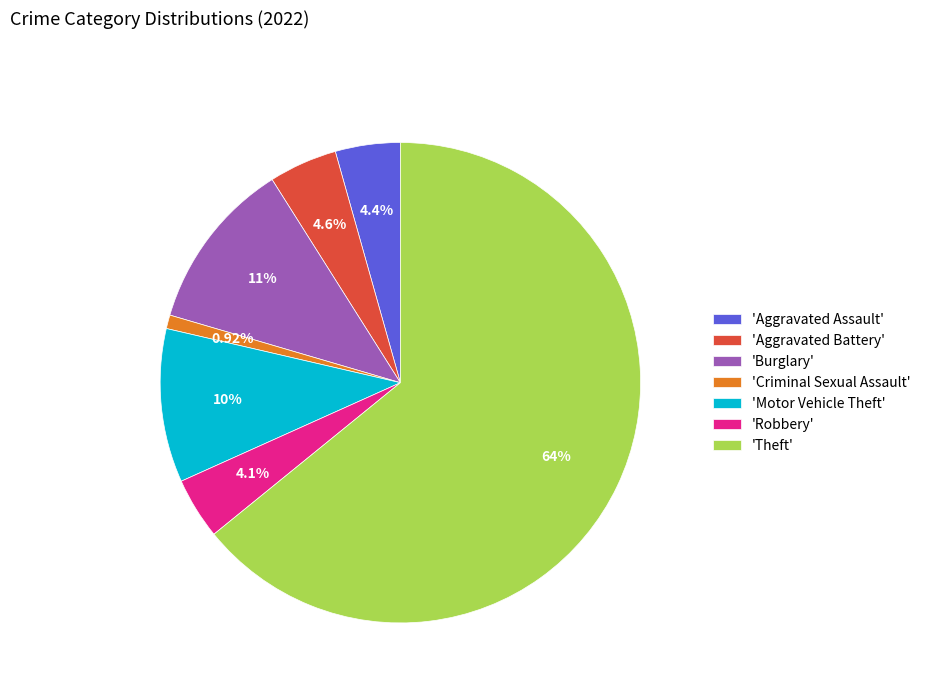

What is the largest slice in the pie chart?

'Theft'